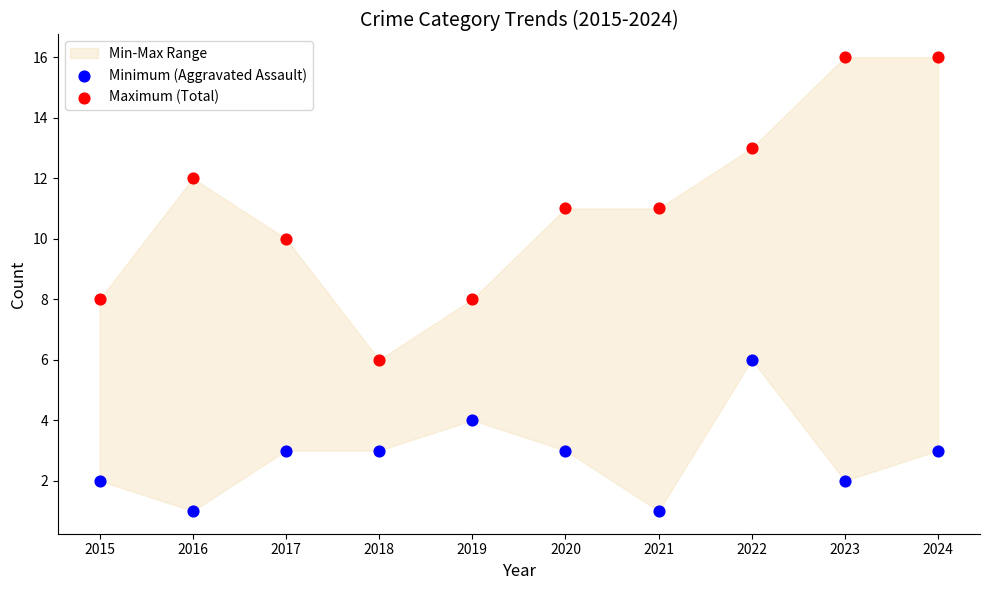

Which series reaches the maximum Y coordinate?

Maximum (Total)